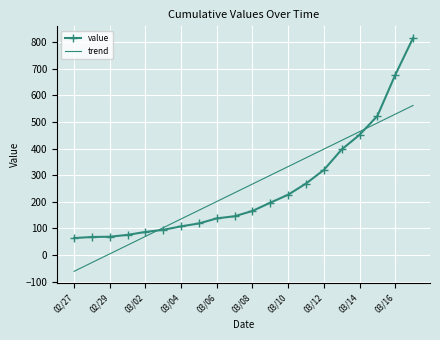

Which series has the largest range (max minus min)?

value